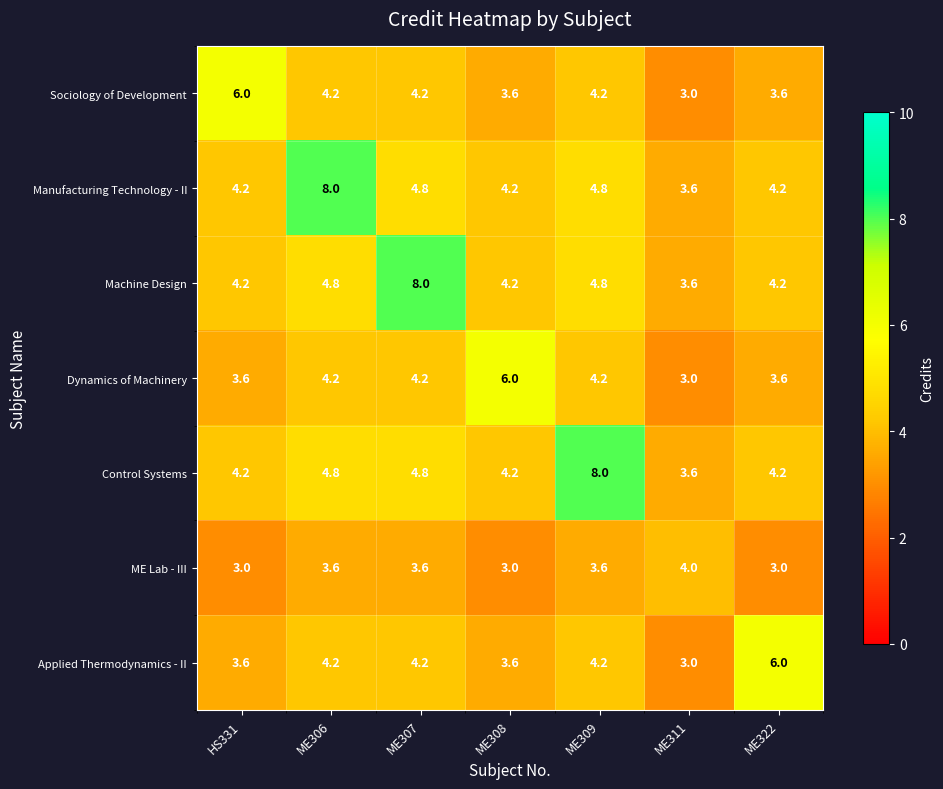

Count the number of categories in the chart.

7